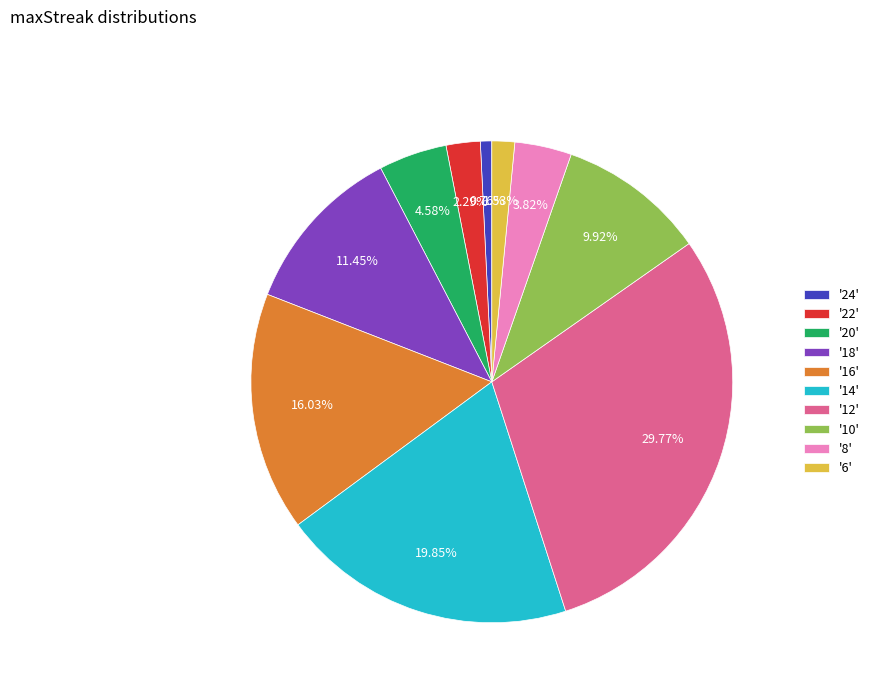

Rank the categories by value from lowest to highest.

'24', '6', '22', '8', '20', '10', '18', '16', '14', '12'